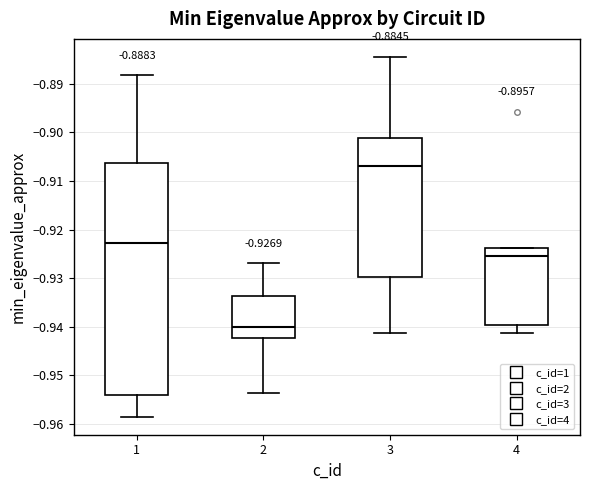

Which box is the tallest, from its lower edge to its upper edge?

1